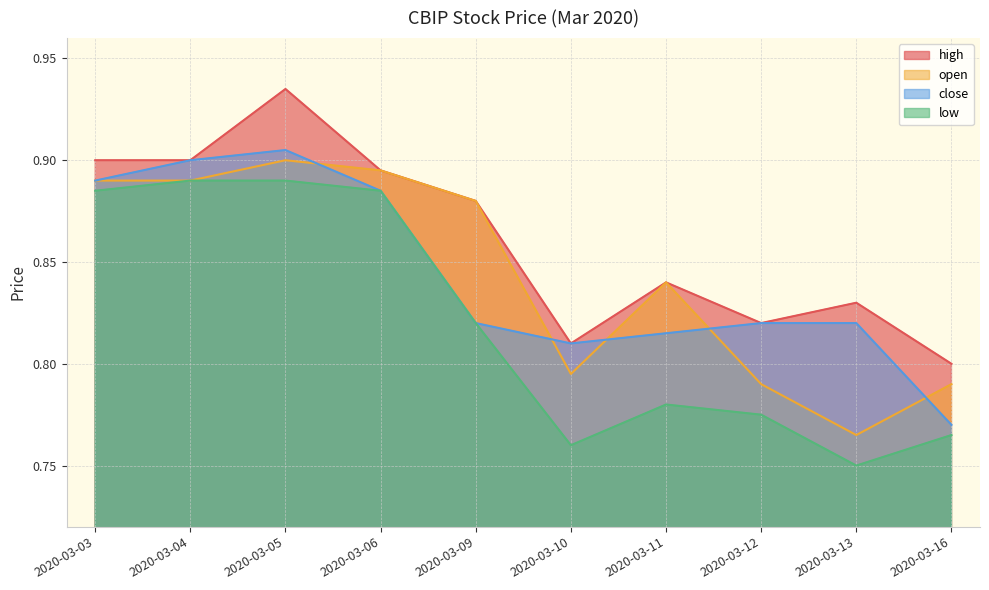

Which has a higher value, 2020-03-11 or 2020-03-03?

2020-03-03